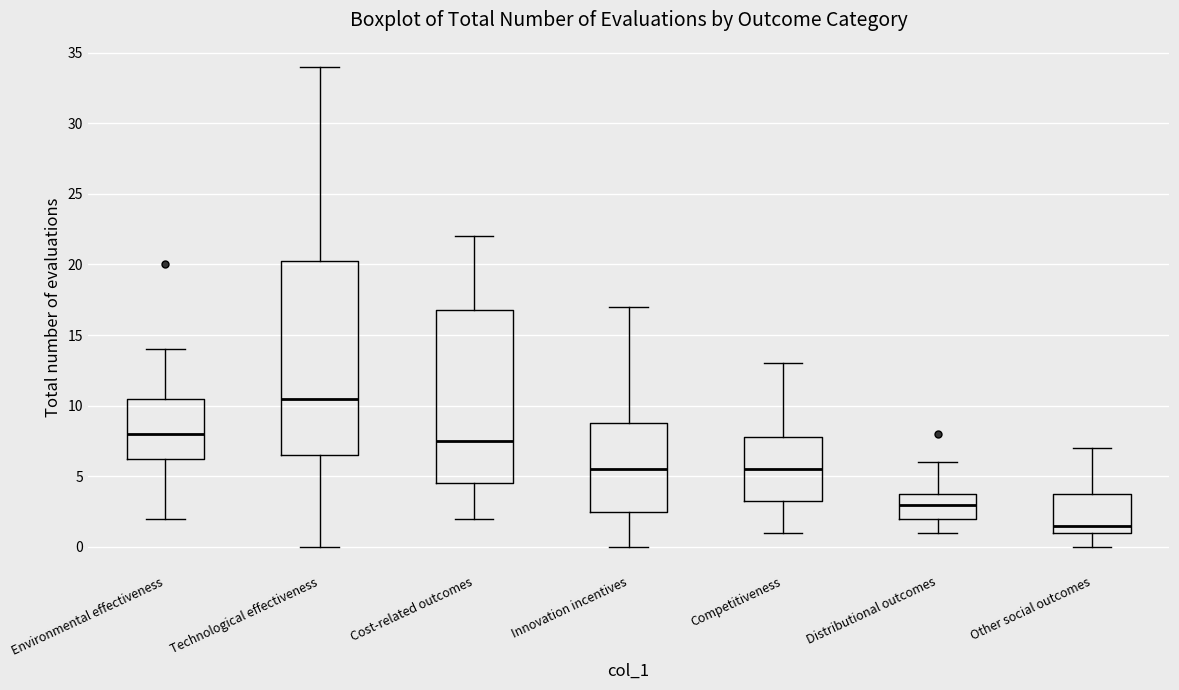

Which box's median line is the lowest?

Other social outcomes